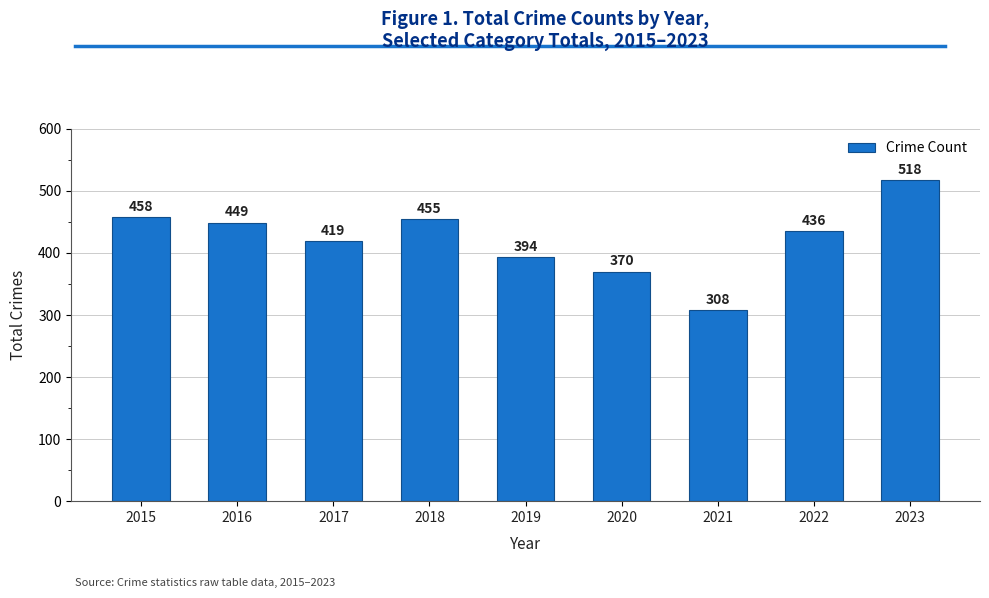

How many bars are there in total?

9